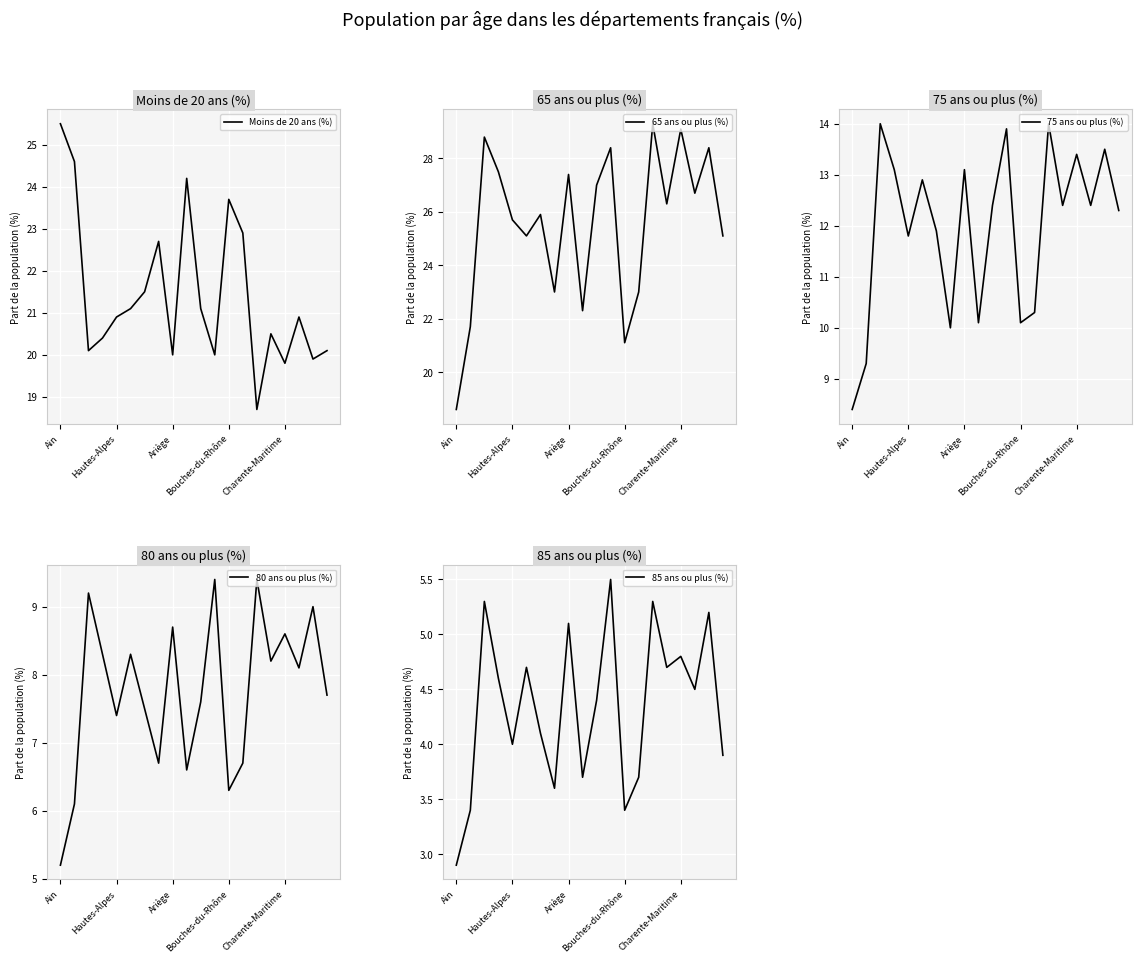

How many data points in 75 ans ou plus (%) are above 12?

12